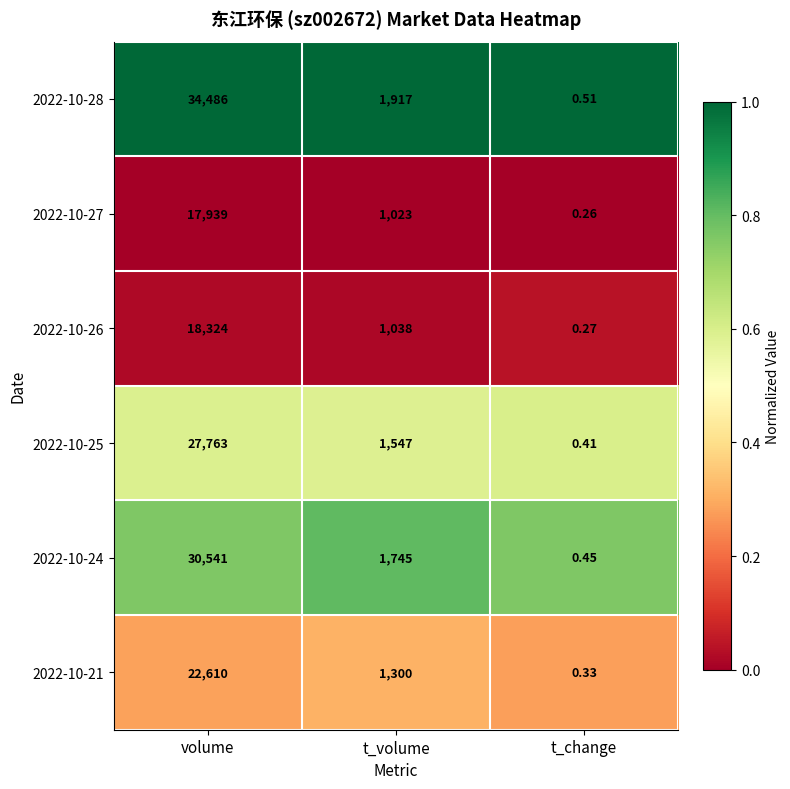

At which category is the sum across all series the highest?

volume